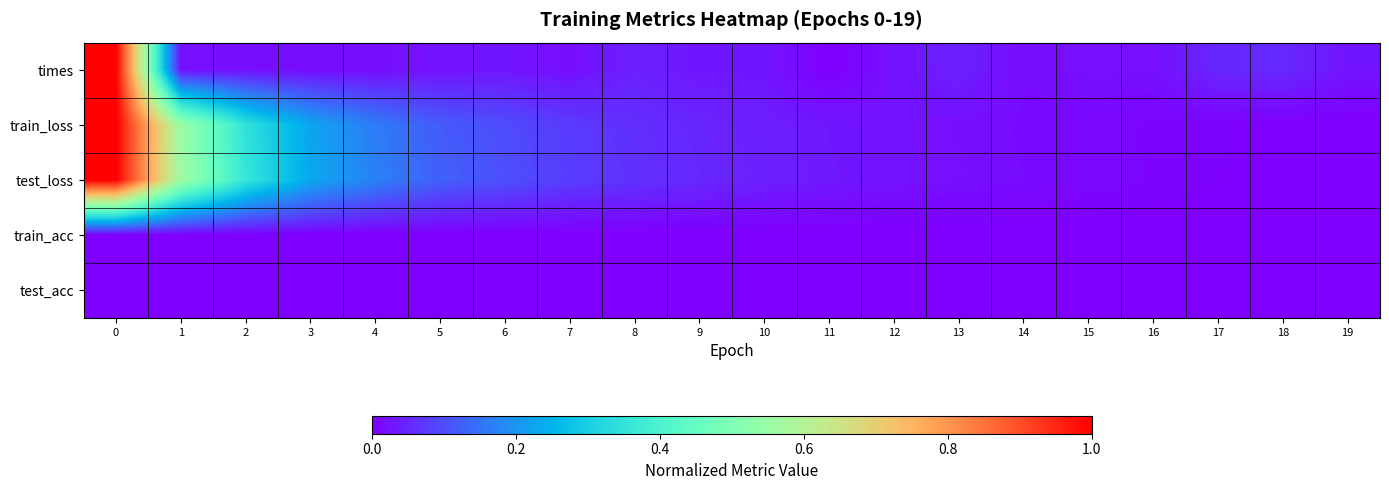

Reading left to right, what are all the values shown in this chart?

times: 0=1.0	1=0.0	2=0.0	3=0.0	4=0.0	5=0.0	6=0.0	7=0.0	8=0.0	9=0.0	10=0.0	11=0.0	12=0.0	13=0.0	14=0.0	15=0.0	16=0.0	17=0.1	18=0.1	19=0.0
train_loss: 0=1.0	1=0.6	2=0.3	3=0.2	4=0.2	5=0.1	6=0.1	7=0.1	8=0.1	9=0.0	10=0.0	11=0.0	12=0.0	13=0.0	14=0.0	15=0.0	16=0.0	17=0.0	18=0.0	19=0.0
test_loss: 0=1.0	1=0.6	2=0.4	3=0.2	4=0.2	5=0.1	6=0.1	7=0.1	8=0.1	9=0.1	10=0.0	11=0.0	12=0.0	13=0.0	14=0.0	15=0.0	16=0.0	17=0.0	18=0.0	19=0.0
train_acc: 0=0.0	1=0.0	2=0.0	3=0.0	4=0.0	5=0.0	6=0.0	7=0.0	8=0.0	9=0.0	10=0.0	11=0.0	12=0.0	13=0.0	14=0.0	15=0.0	16=0.0	17=0.0	18=0.0	19=0.0
test_acc: 0=0.0	1=0.0	2=0.0	3=0.0	4=0.0	5=0.0	6=0.0	7=0.0	8=0.0	9=0.0	10=0.0	11=0.0	12=0.0	13=0.0	14=0.0	15=0.0	16=0.0	17=0.0	18=0.0	19=0.0